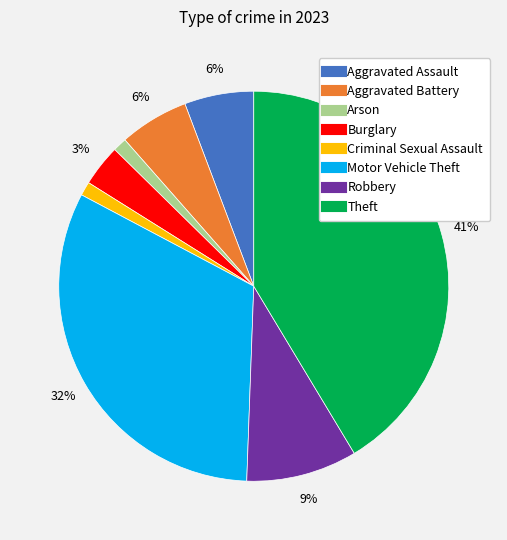

To the nearest percent, what portion does Theft represent?

41%